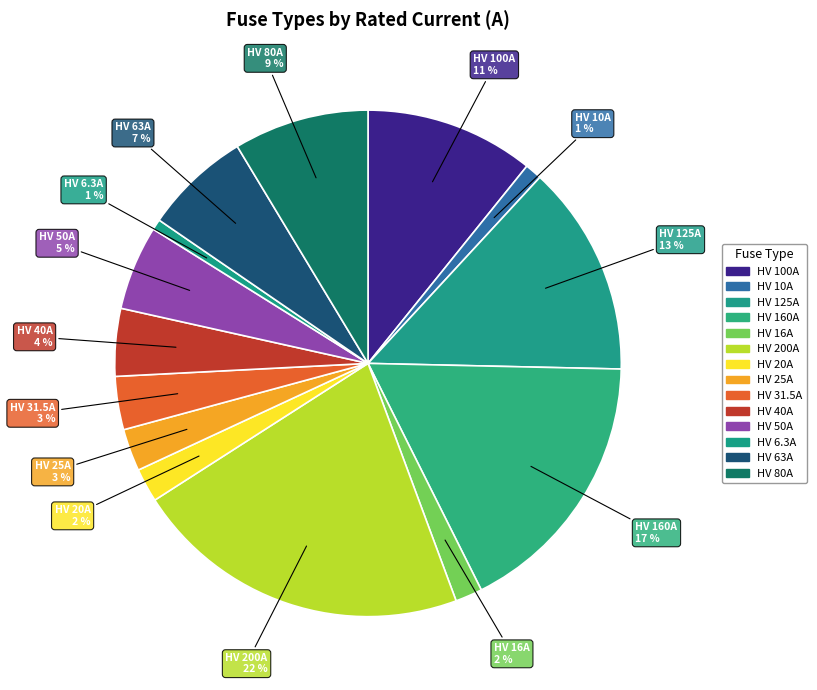

How many segments does this pie chart have?

14